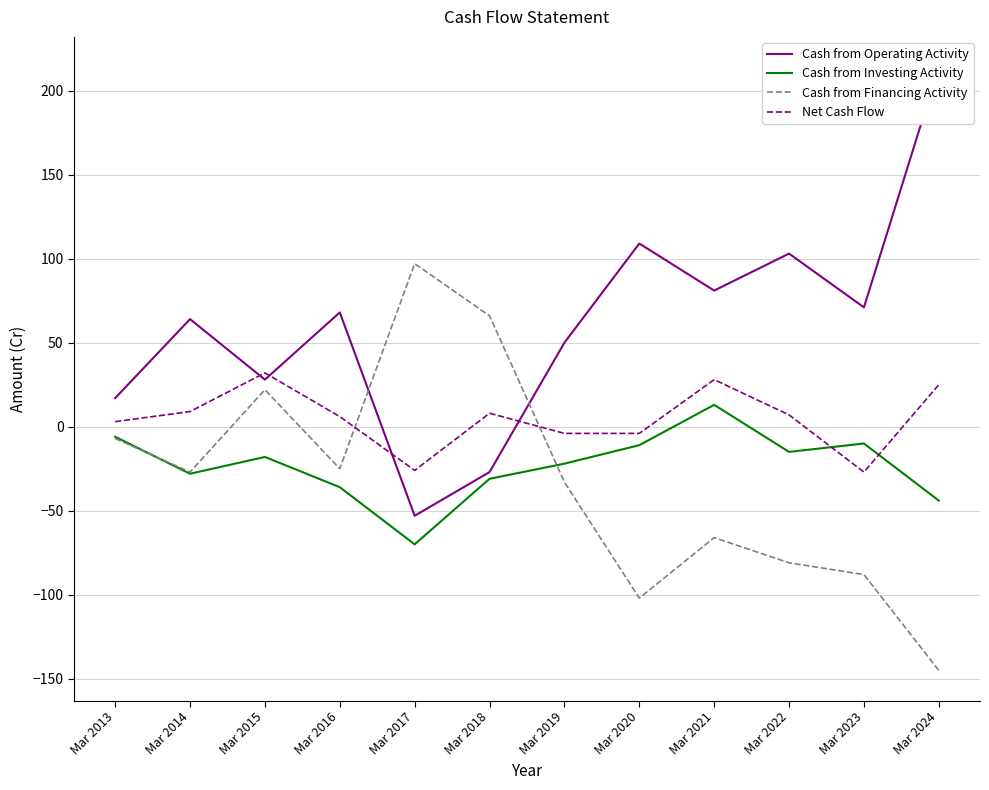

Between Mar 2018 and Mar 2024, which series saw the biggest shift?

Cash from Operating Activity